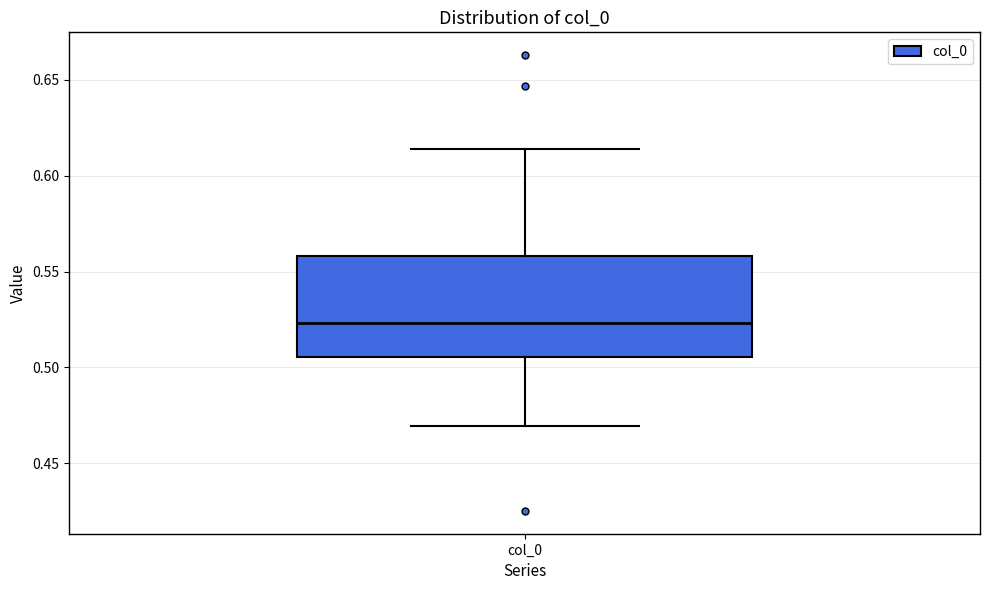

Read this box plot against the y-axis: the position of the median line, the range covered by the box, and the ends of both whiskers. The values are not printed on the chart, so give them approximately, as read against the axis.

median 0.525, box 0.505 to 0.560, whiskers 0.470 to 0.615